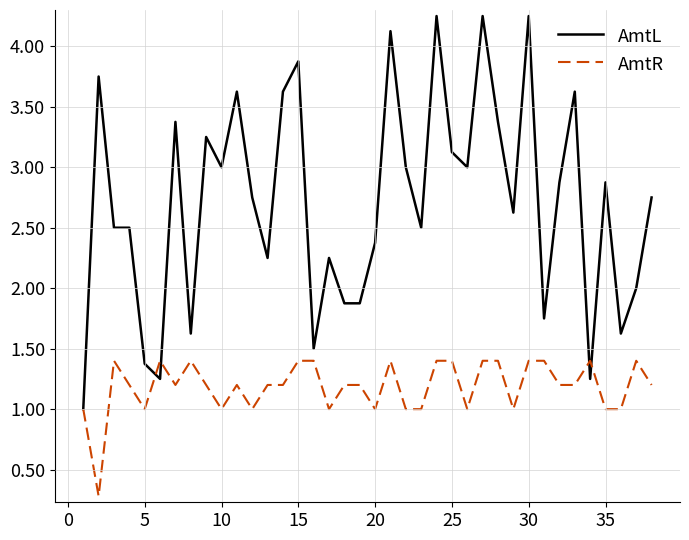

List the series in order of their overall mean, lowest first.

AmtR, AmtL